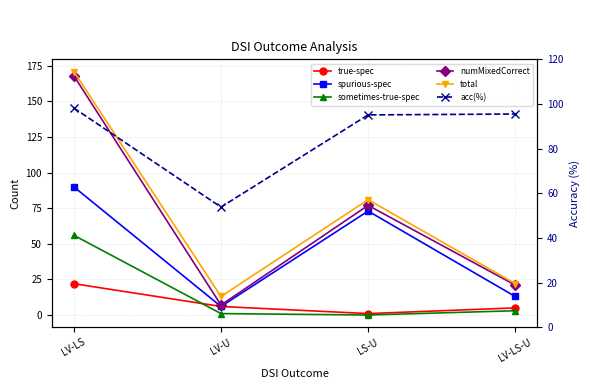

At which category does the chart reach its peak across all series?

LV-LS